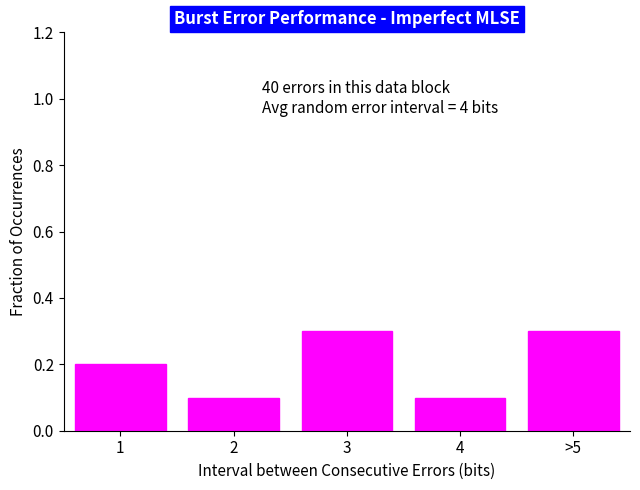

Reading right to left, extract all data points from this chart.

>5=0.3	4=0.1	3=0.3	2=0.1	1=0.2